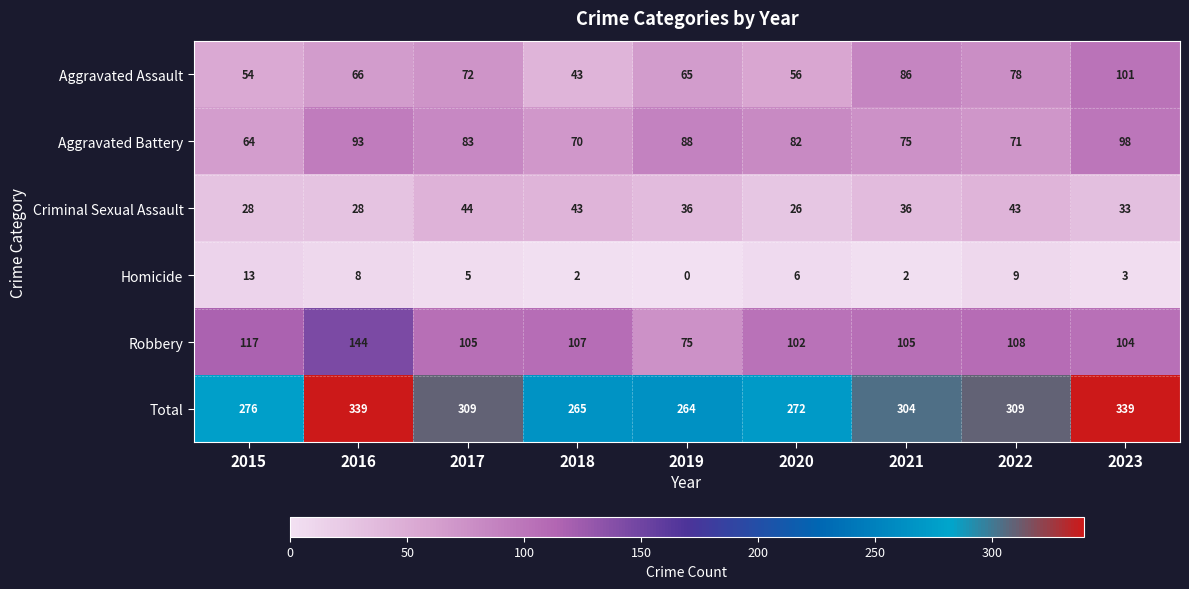

Which series has the largest total across all categories?

Total